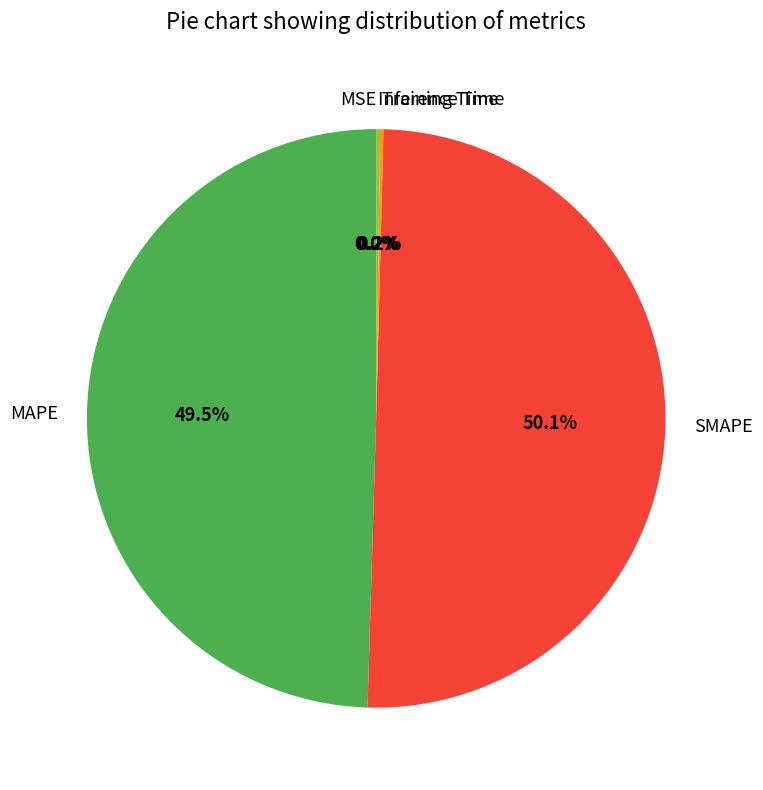

Which category accounts for the majority?

SMAPE